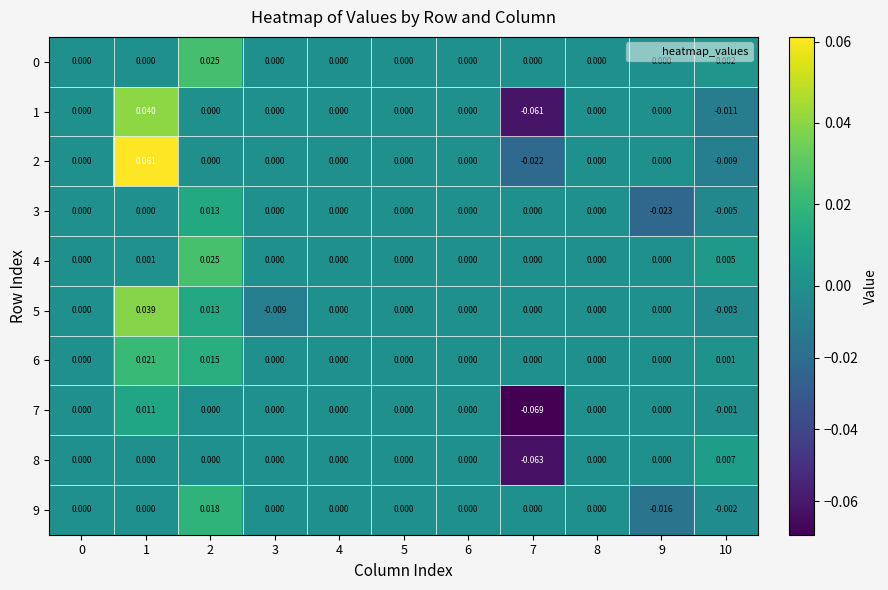

Reading right to left, what are all the values shown in this chart?

0: 10=0.0	9=0.0	8=0.0	7=0.0	6=0.0	5=0.0	4=0.0	3=0.0	2=0.0	1=0.0	0=0.0
1: 10=-0.0	9=0.0	8=0.0	7=-0.1	6=0.0	5=0.0	4=0.0	3=0.0	2=0.0	1=0.0	0=0.0
2: 10=-0.0	9=0.0	8=0.0	7=-0.0	6=0.0	5=0.0	4=0.0	3=0.0	2=0.0	1=0.1	0=0.0
3: 10=-0.0	9=-0.0	8=0.0	7=0.0	6=0.0	5=0.0	4=0.0	3=0.0	2=0.0	1=0.0	0=0.0
4: 10=0.0	9=0.0	8=0.0	7=0.0	6=0.0	5=0.0	4=0.0	3=0.0	2=0.0	1=0.0	0=0.0
5: 10=-0.0	9=0.0	8=0.0	7=0.0	6=0.0	5=0.0	4=0.0	3=-0.0	2=0.0	1=0.0	0=0.0
6: 10=0.0	9=0.0	8=0.0	7=0.0	6=0.0	5=0.0	4=0.0	3=0.0	2=0.0	1=0.0	0=0.0
7: 10=-0.0	9=0.0	8=0.0	7=-0.1	6=0.0	5=0.0	4=0.0	3=0.0	2=0.0	1=0.0	0=0.0
8: 10=0.0	9=0.0	8=0.0	7=-0.1	6=0.0	5=0.0	4=0.0	3=0.0	2=0.0	1=0.0	0=0.0
9: 10=-0.0	9=-0.0	8=0.0	7=0.0	6=0.0	5=0.0	4=0.0	3=0.0	2=0.0	1=0.0	0=0.0